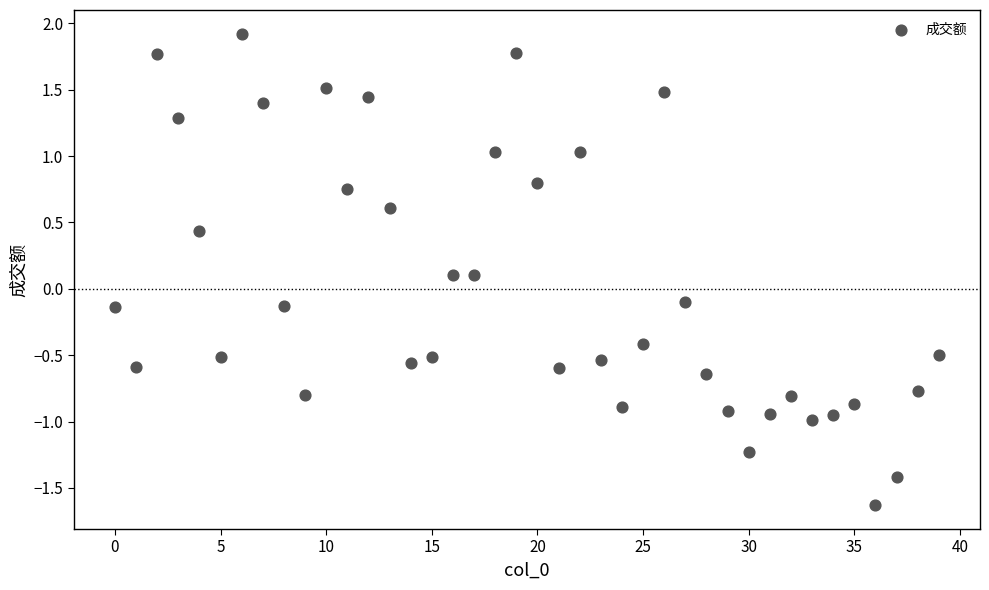

What is the range of Y values (max minus min)?

3.6